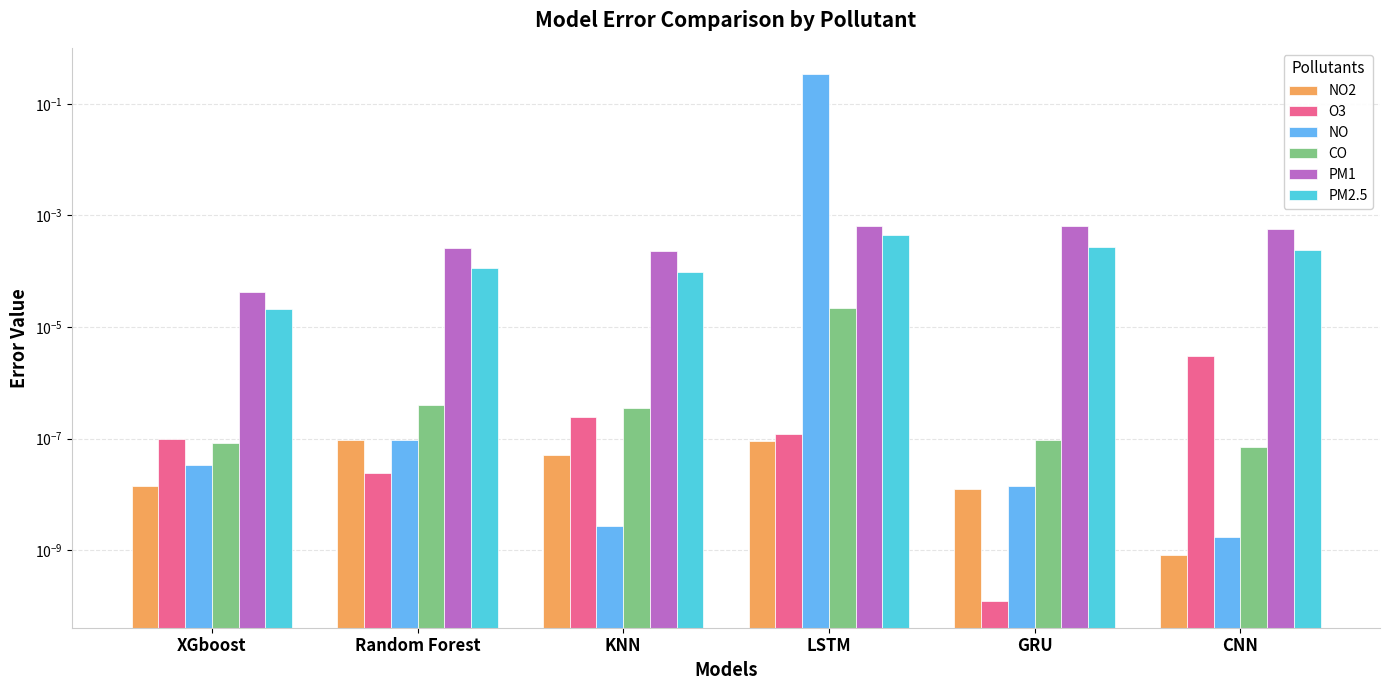

What are all the series names shown in the legend?

NO2, O3, NO, CO, PM1, PM2.5